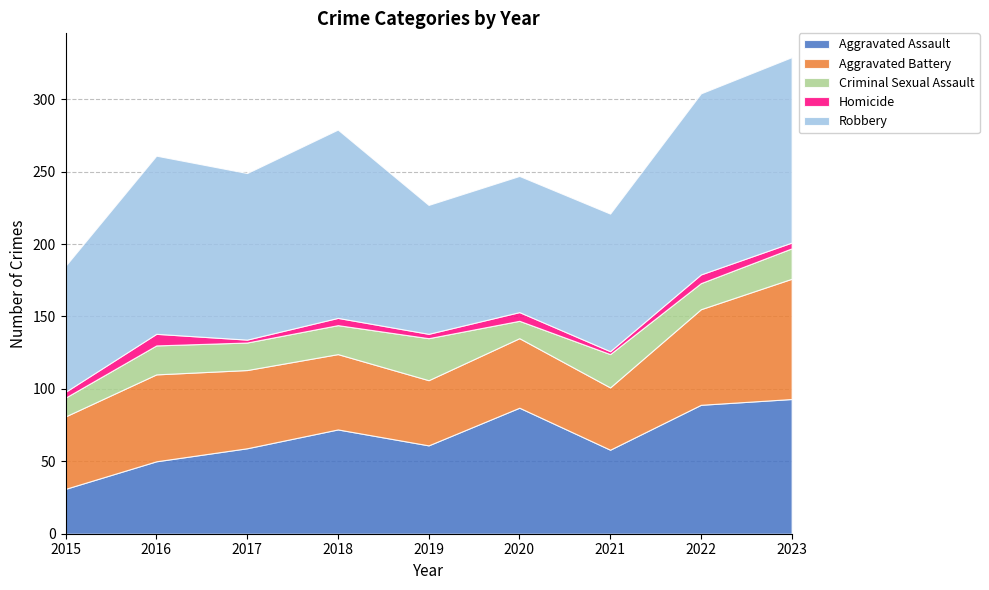

List the series in order of their peak value, highest first.

Robbery, Aggravated Assault, Aggravated Battery, Criminal Sexual Assault, Homicide